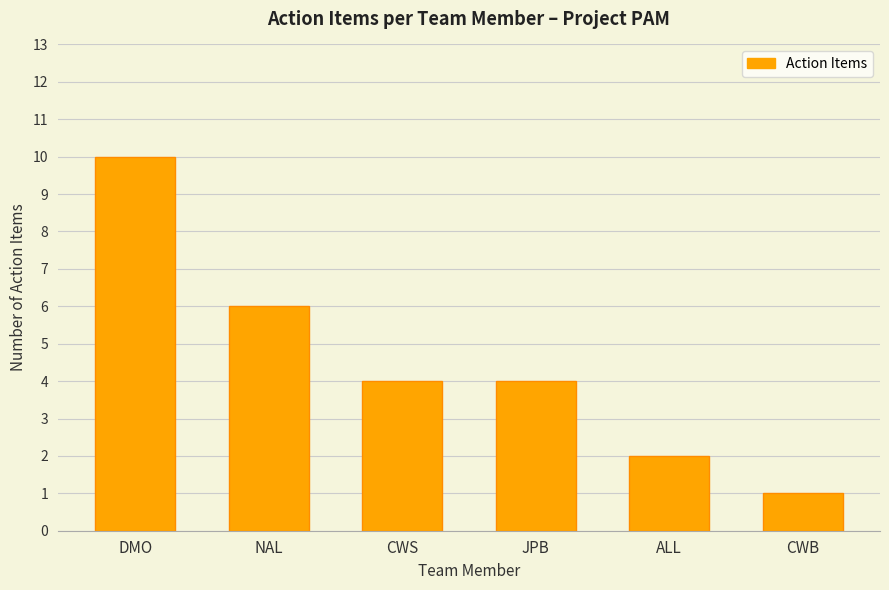

The chart shows a value of 1 at CWB. True or false?

True